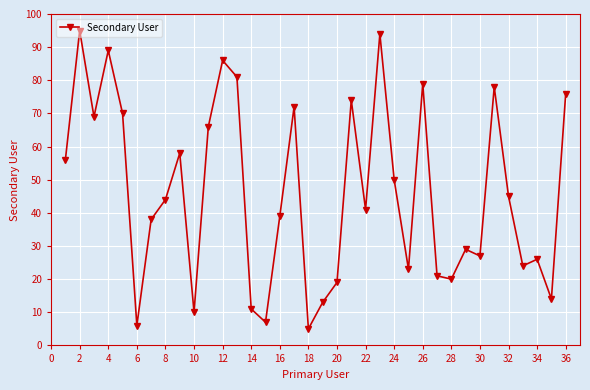

What is the average value?

46